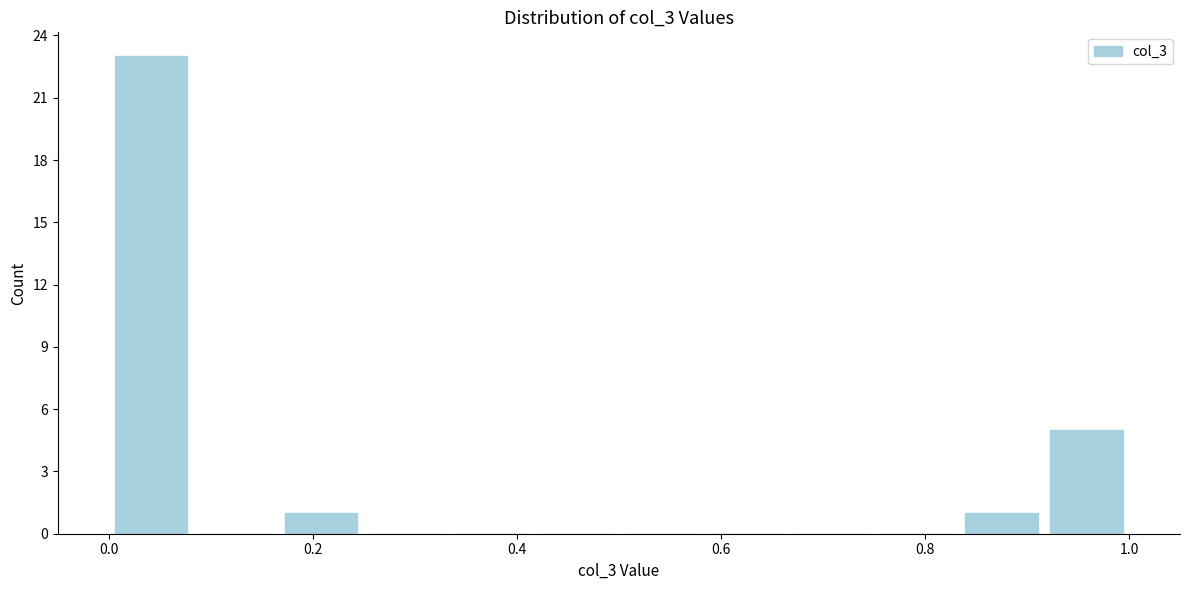

Reading left to right, list every bar in this chart as the range it spans on the x-axis followed by its height. Neither the bar edges nor the heights are printed on the chart, so give them approximately, as read against the axes.

0.00 to 0.08: 23
0.08 to 0.16: 0
0.16 to 0.26: 1
0.26 to 0.34: 0
0.34 to 0.42: 0
0.42 to 0.50: 0
0.50 to 0.58: 0
0.58 to 0.66: 0
0.66 to 0.76: 0
0.76 to 0.84: 0
0.84 to 0.92: 1
0.92 to 1.00: 5